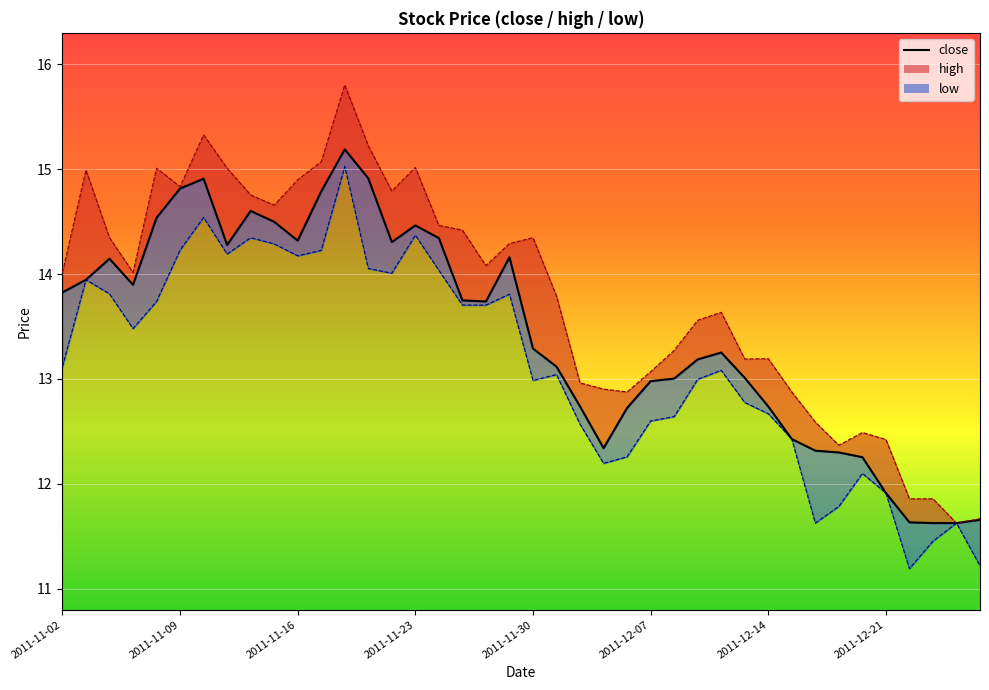

What is the greatest value displayed?

15.2